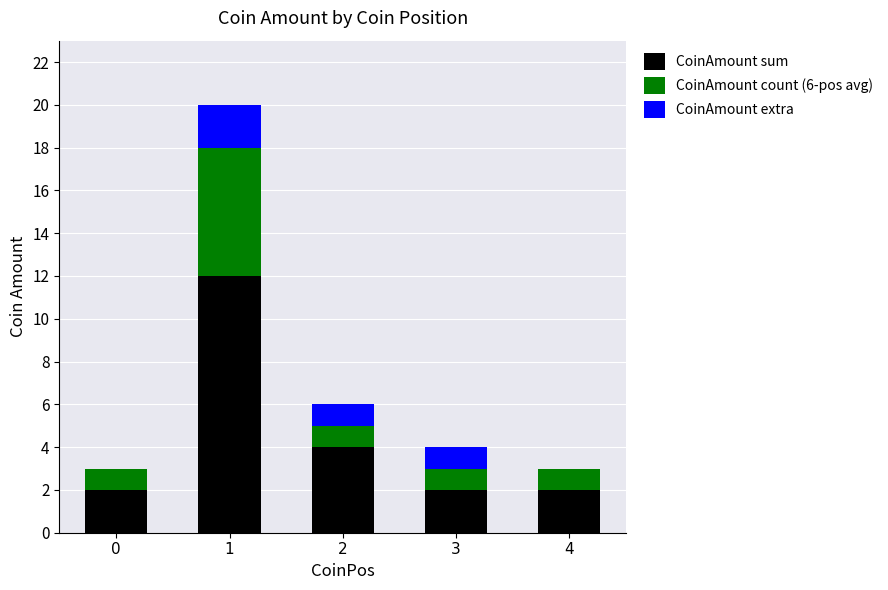

Does the chart contain stacked bars?

Yes